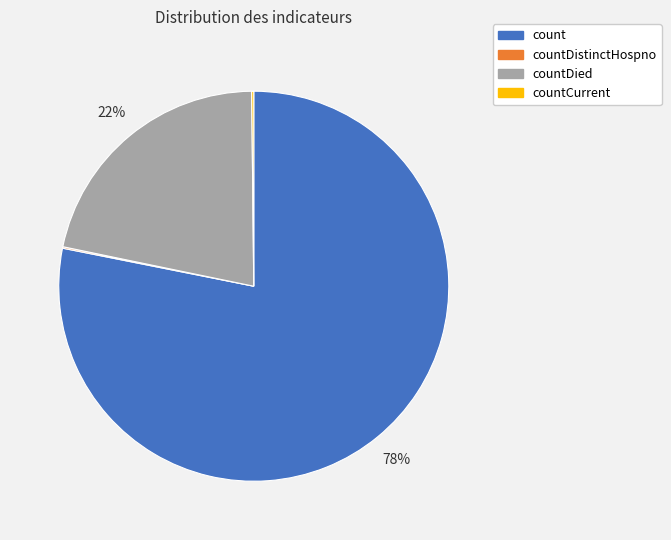

Does any single category account for the majority?

Yes